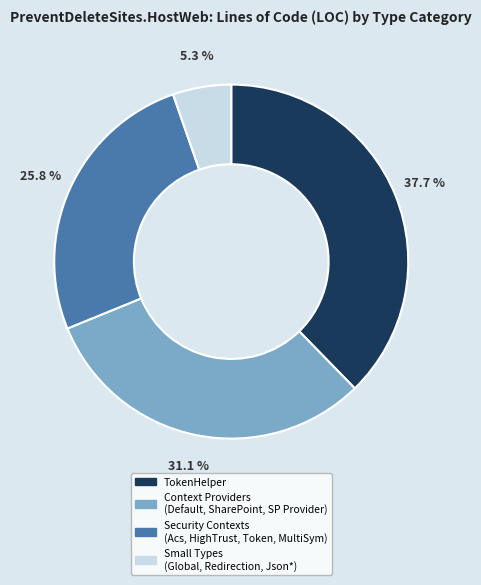

How many segments does this pie chart have?

4